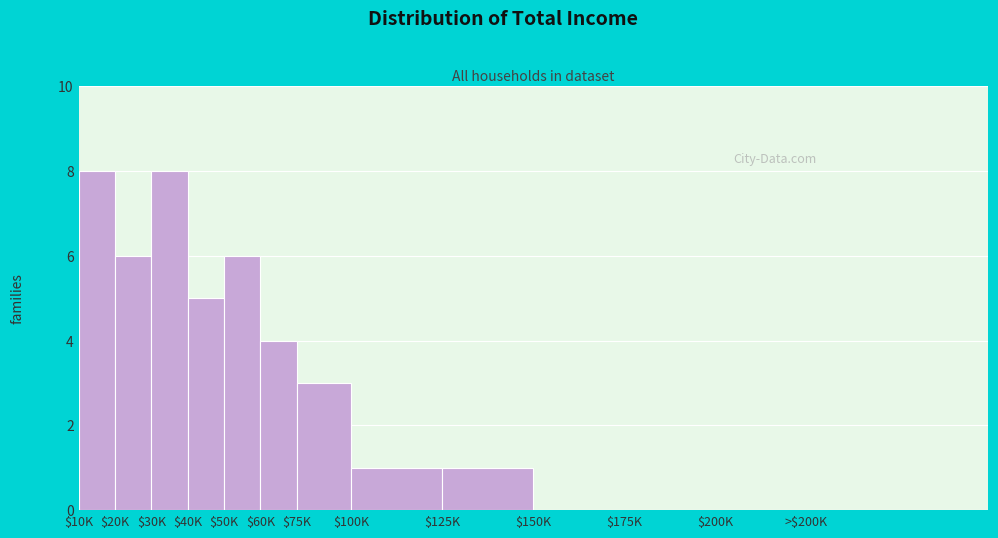

What is the maximum value shown in the chart?

8